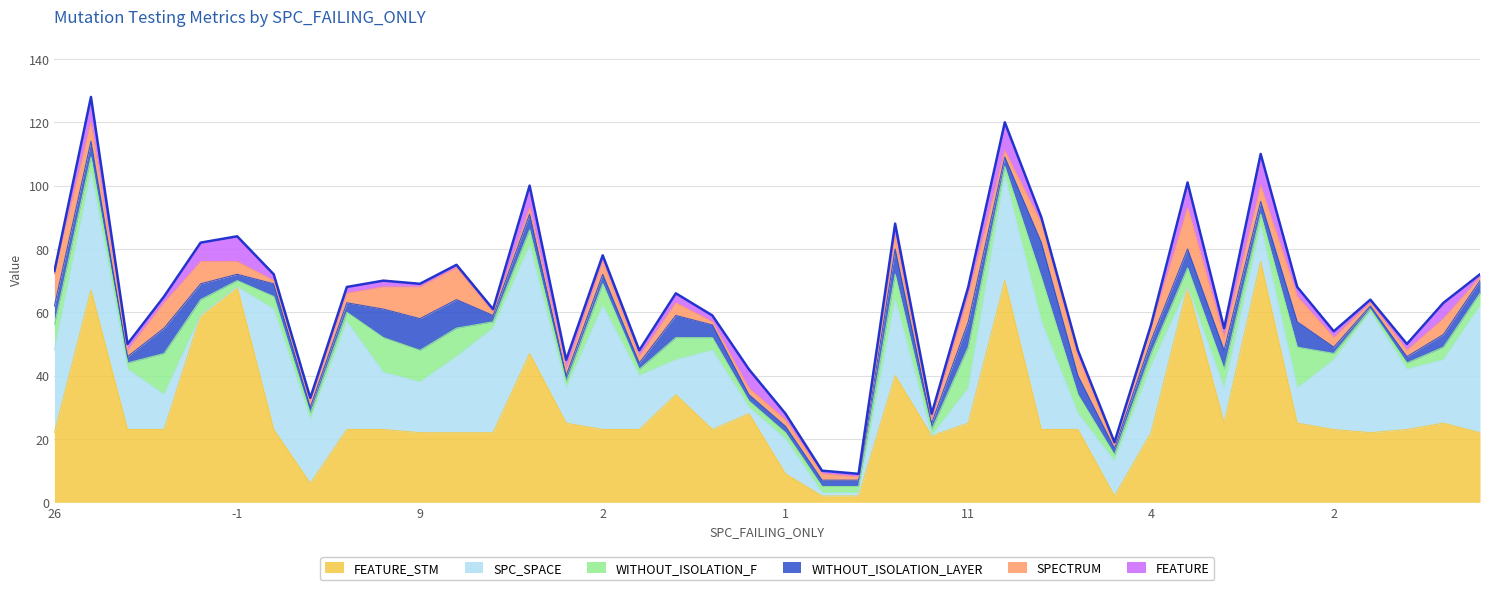

Does the chart display data point markers on the line(s)?

No